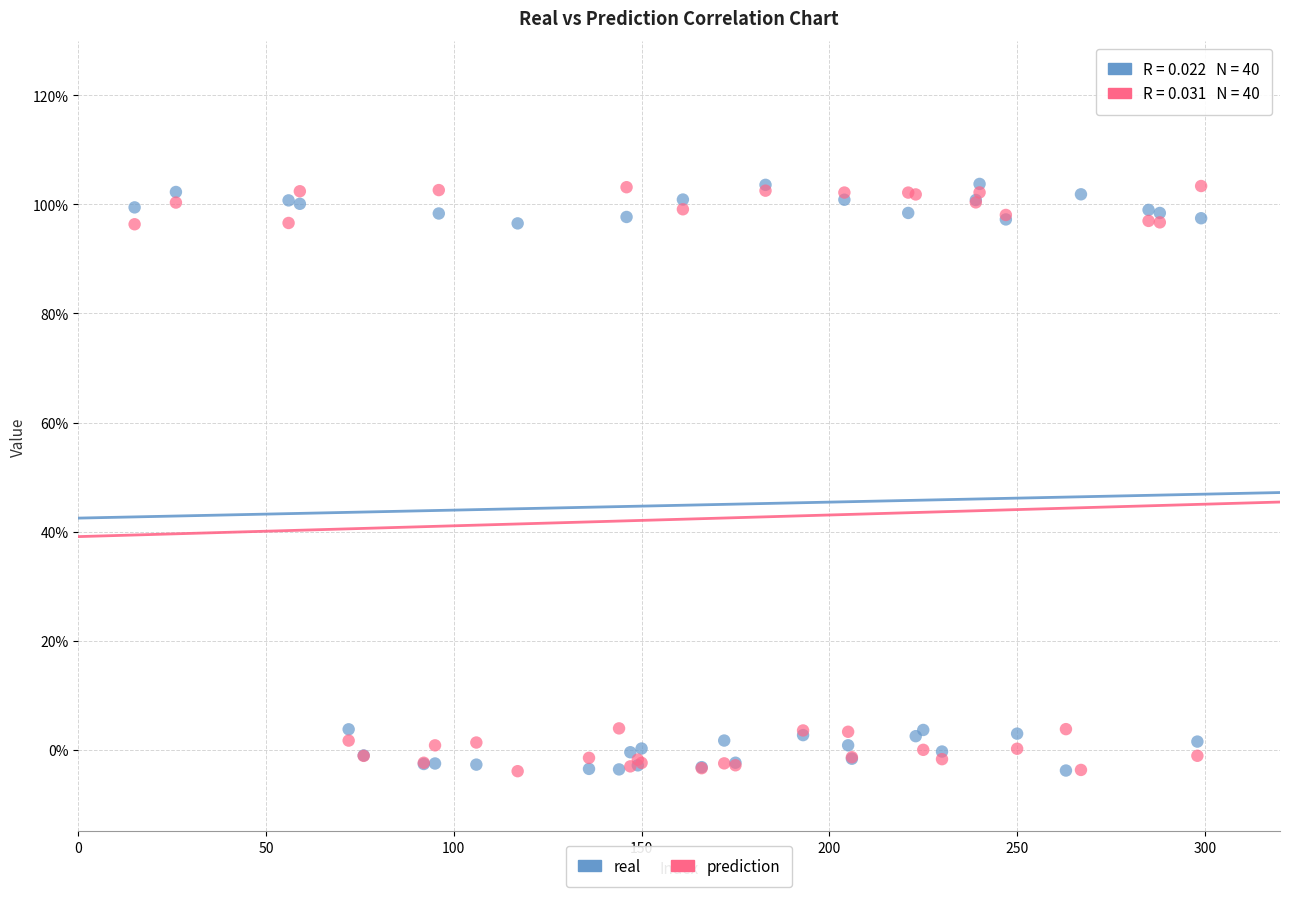

What are all the series names shown in the legend?

real, prediction